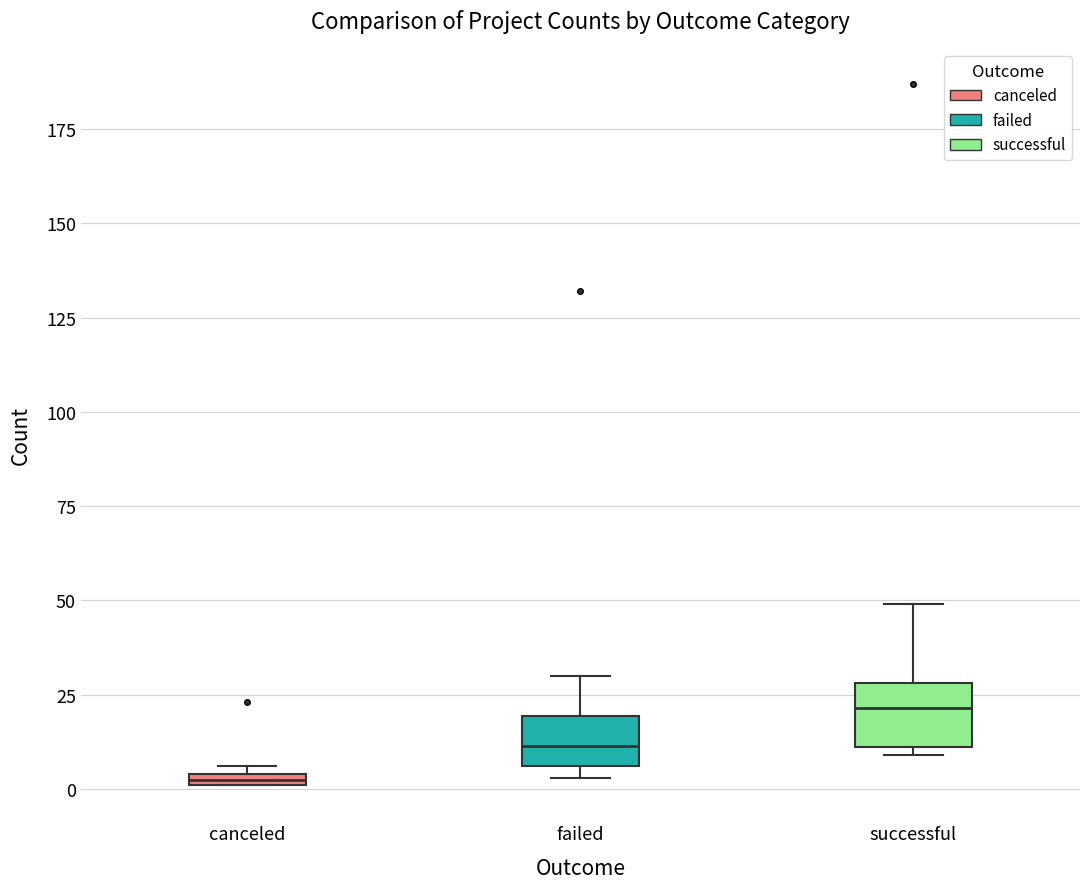

Which box has the lowest median line?

canceled